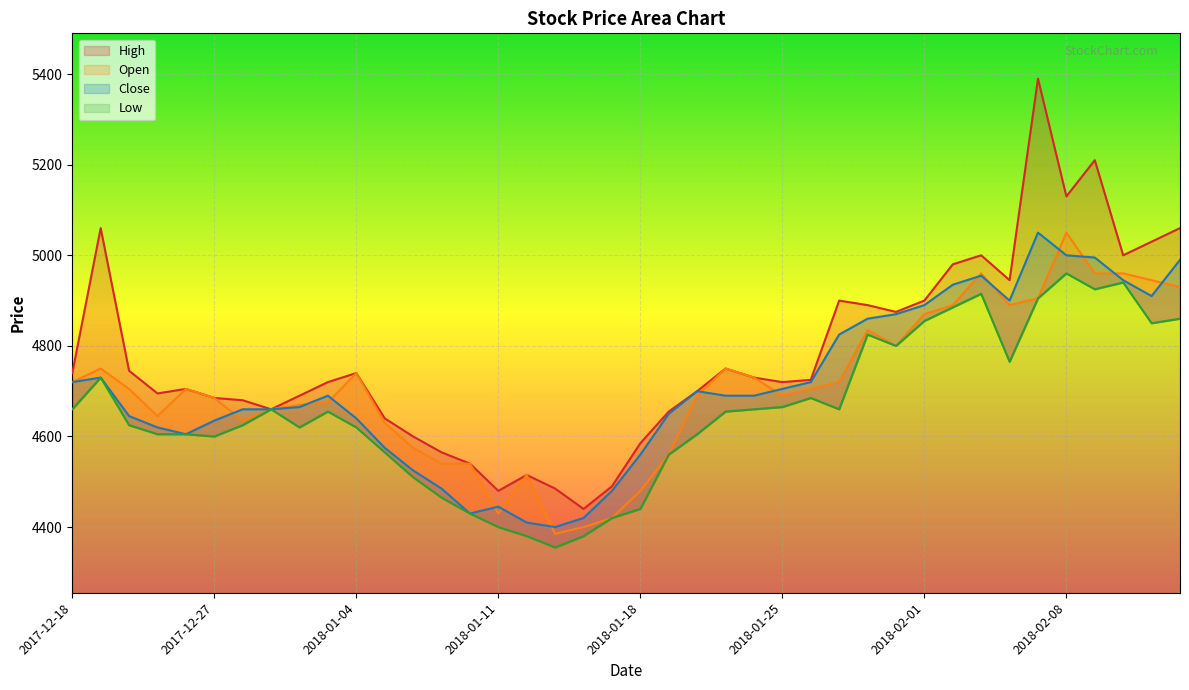

Which series has the largest range (max minus min)?

High